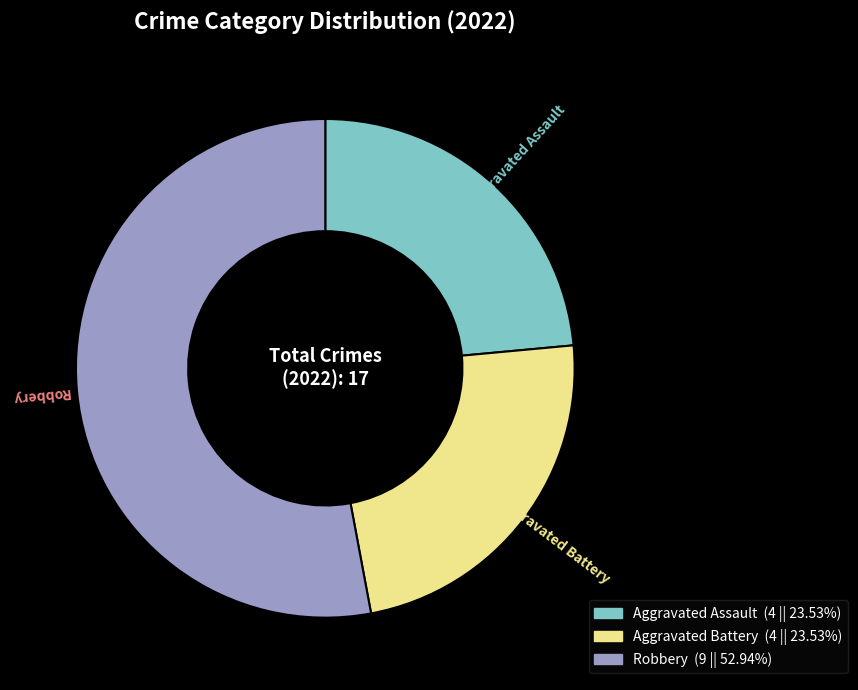

Is there a majority slice in this chart?

Yes